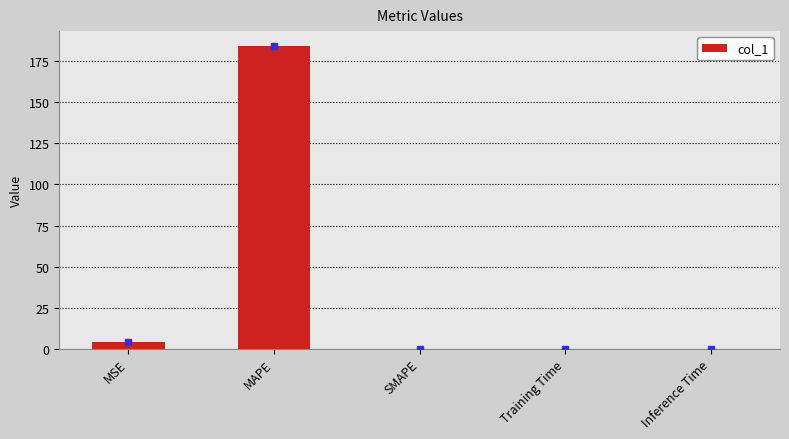

What is the sum of all values?

188.2